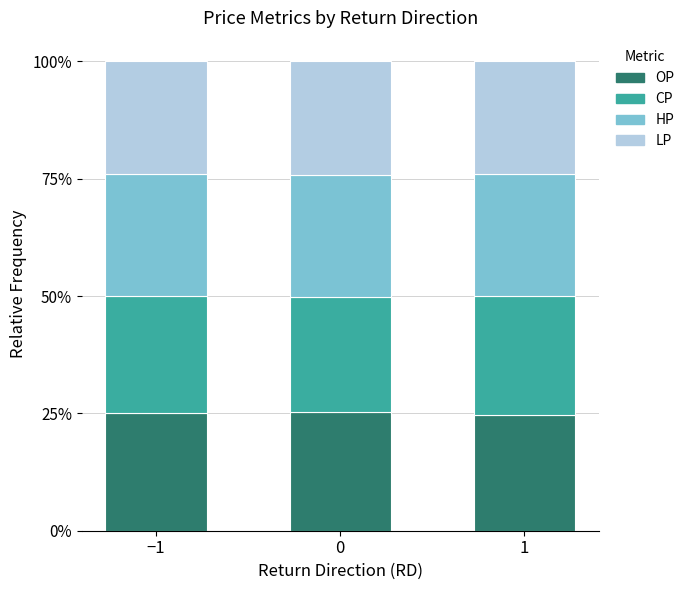

What is the total value across all series at 0?

100.0